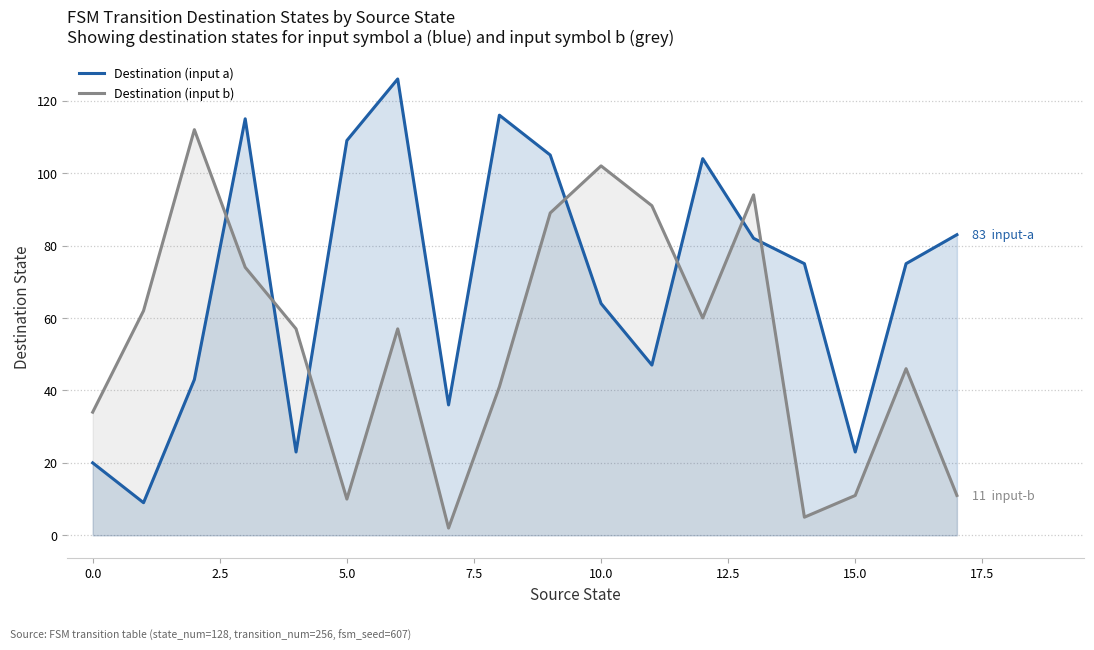

How many times do Destination (input b) and Destination (input a) cross each other?

7